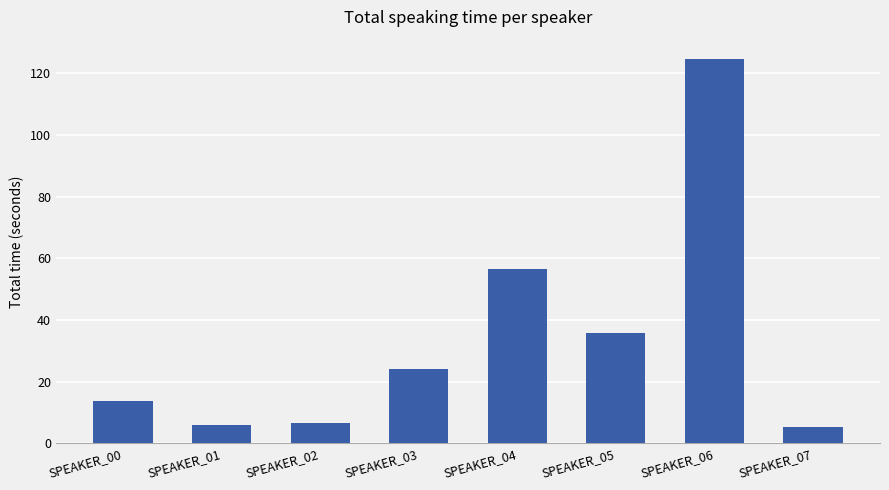

Approximately how many times larger is the value at SPEAKER_04 compared to SPEAKER_06?

0.5